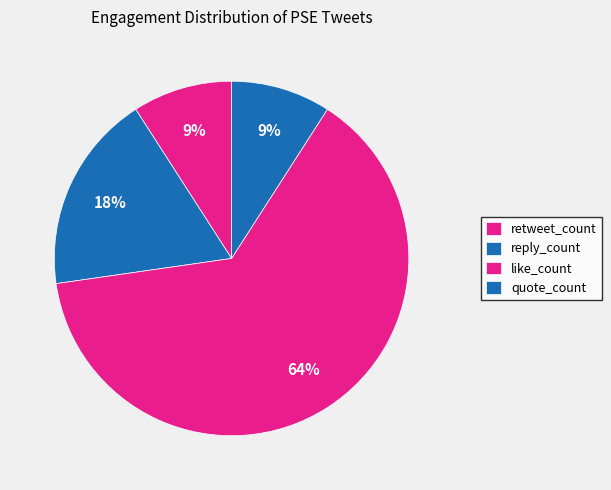

What is the ratio of the value at reply_count to the value at quote_count?

2.0